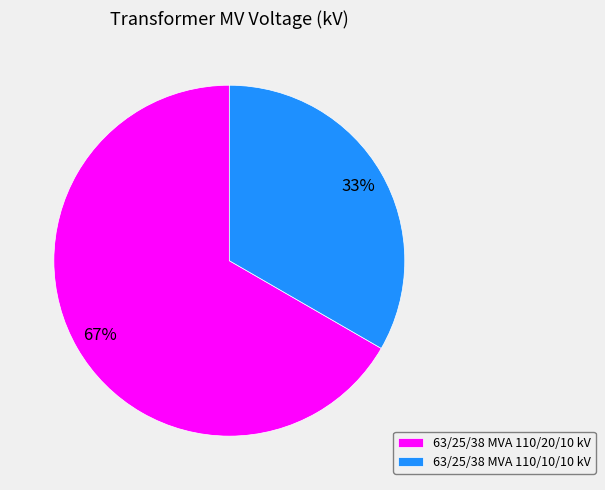

Which slice is the smallest?

63/25/38 MVA 110/10/10 kV